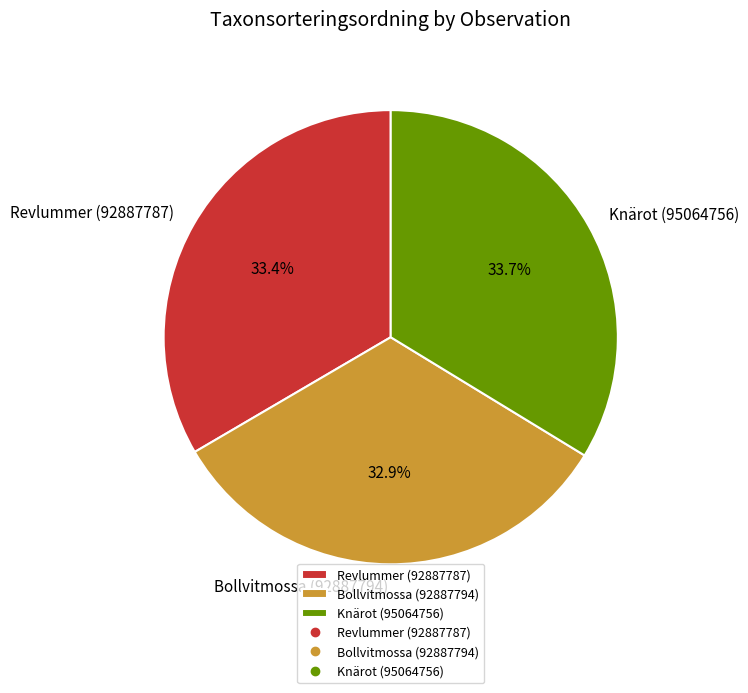

What is the ratio of the value at Revlummer (92887787) to the value at Knärot (95064756)?

1.0